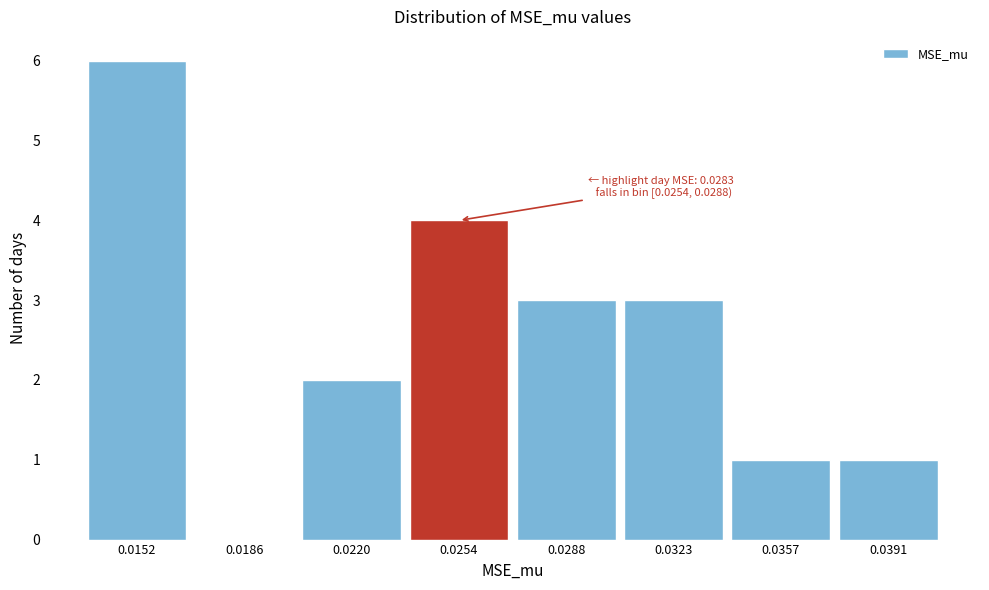

Reading left to right, transcribe all the data shown in this chart.

0.0152=6	0.0186=0	0.0220=2	0.0254=4	0.0288=3	0.0323=3	0.0357=1	0.0391=1